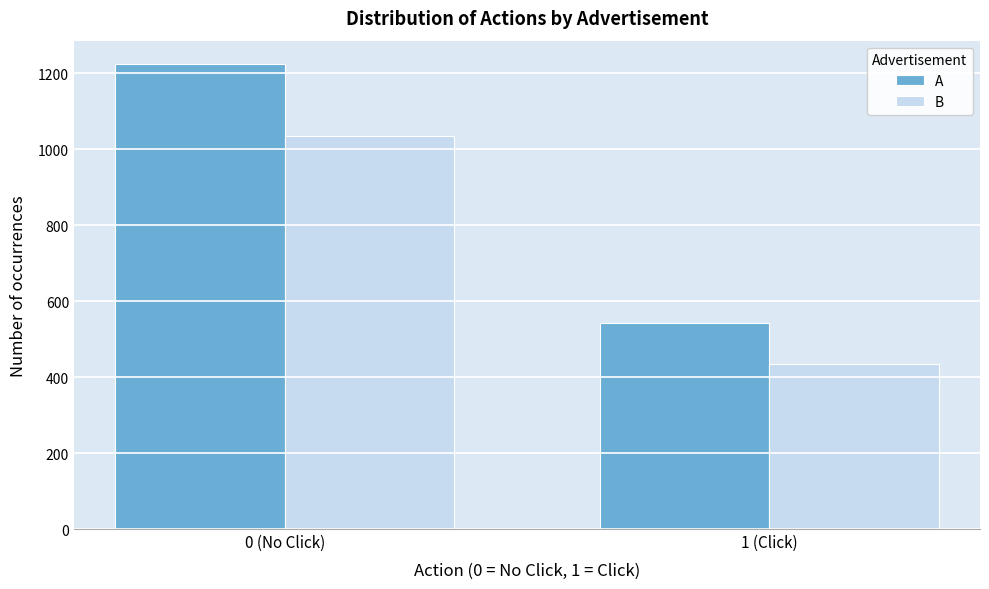

Reading left to right, extract all data points from this chart.

A: 0 (No Click)=1224	1 (Click)=543
B: 0 (No Click)=1033	1 (Click)=434